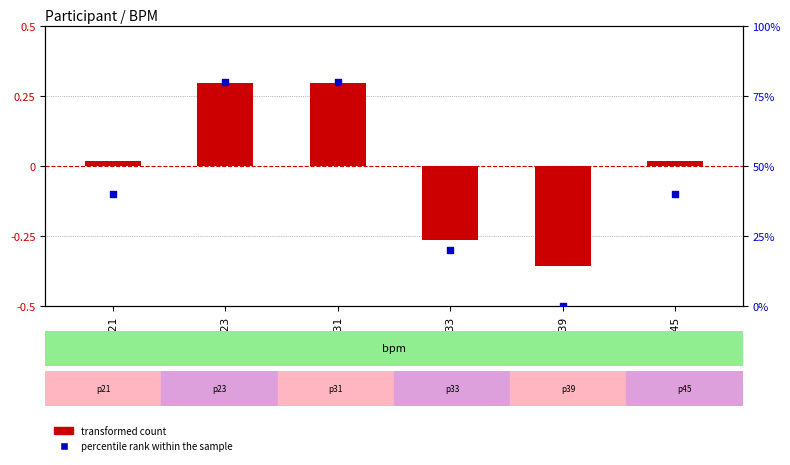

Which series has the largest Y range (max minus min)?

percentile rank within the sample